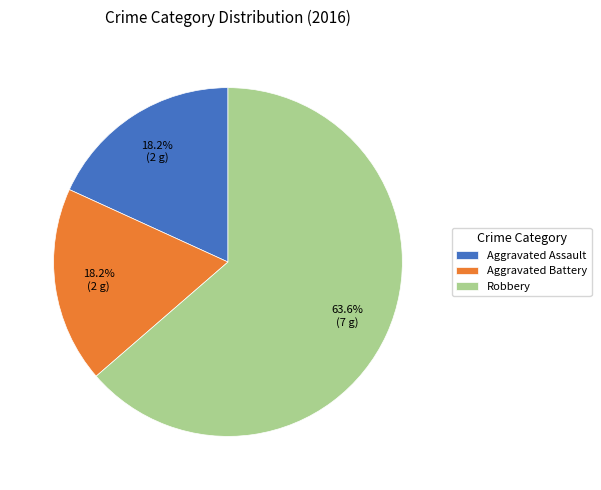

What percentage is the Aggravated Battery slice, to the nearest percent?

18%